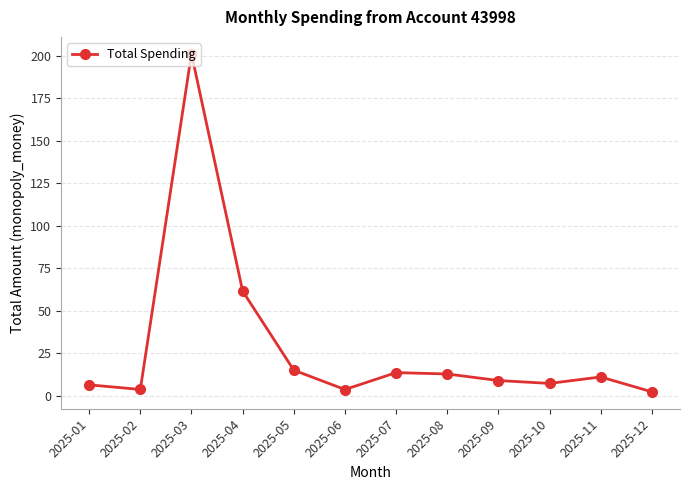

How many points are higher than both their immediate neighbors (excluding endpoints)?

3